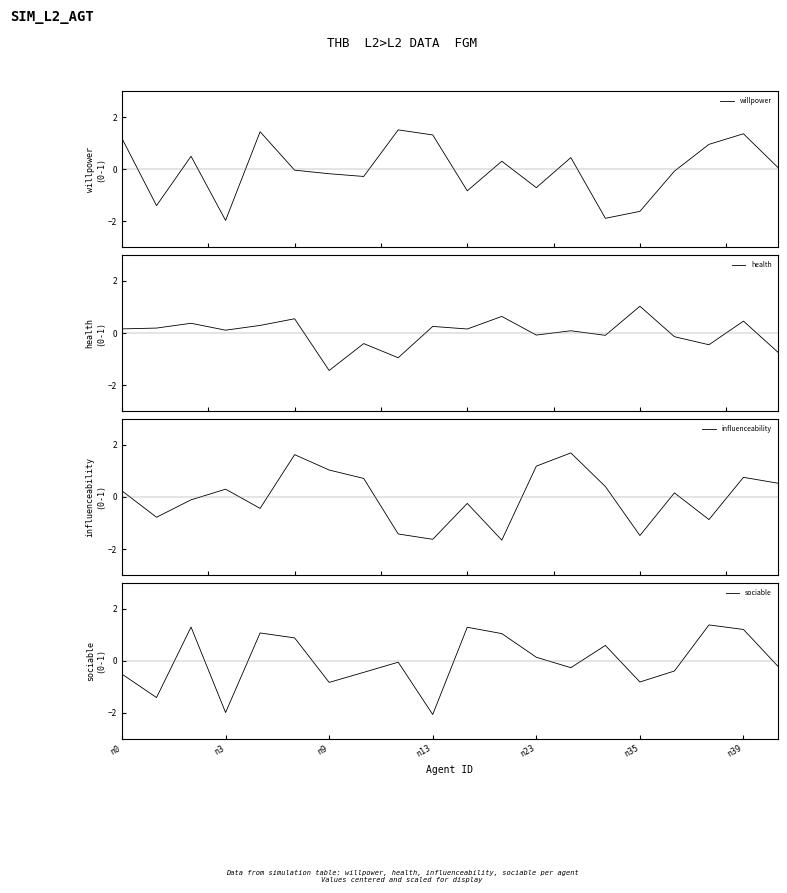

True or false: sociable has a value of -0.8 at n35.

True